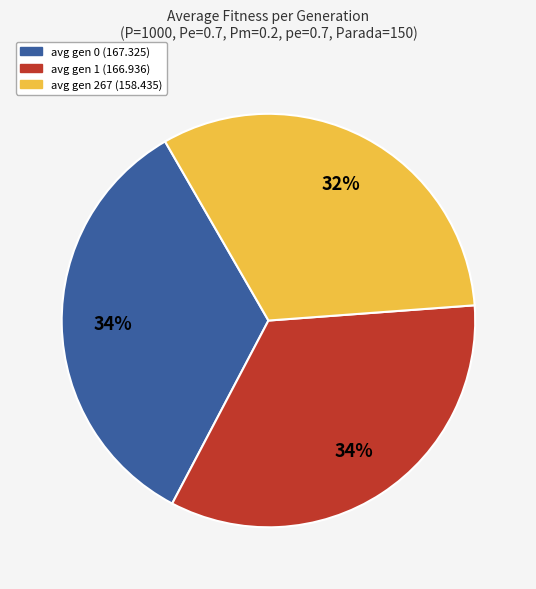

Does avg gen 1 (166.936) represent more than half of the total?

No